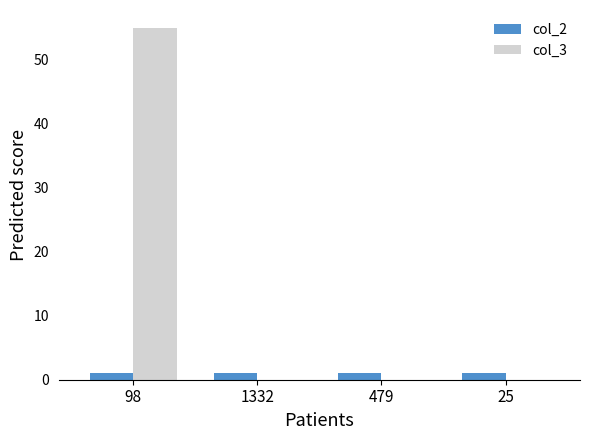

Are the bars horizontal?

No